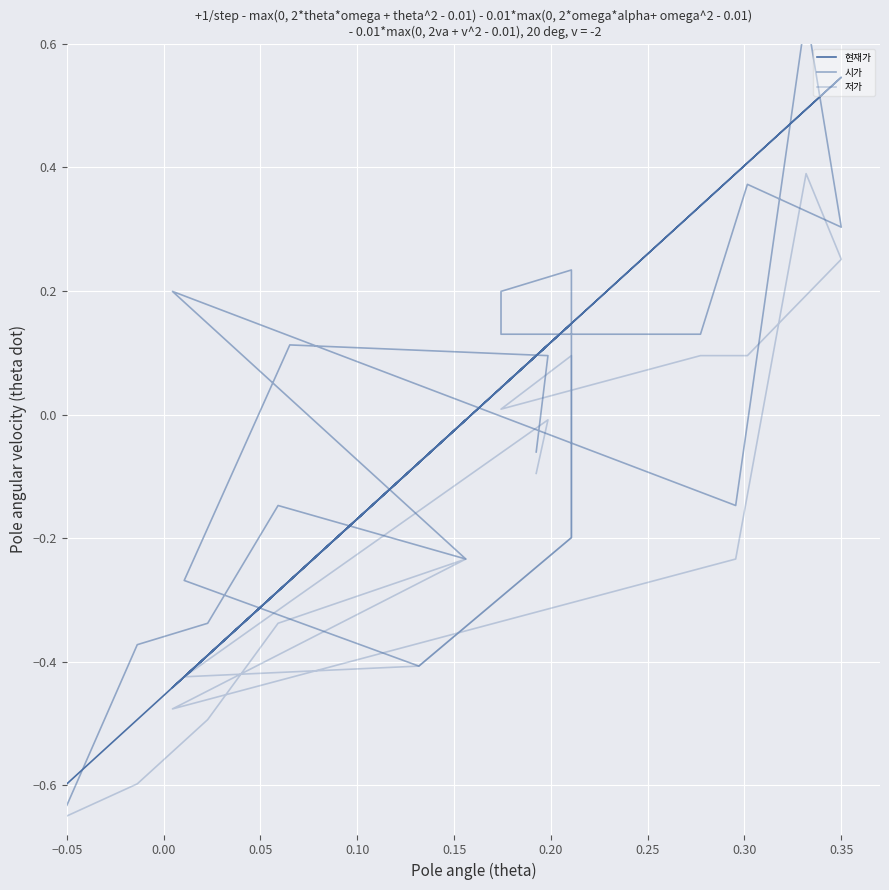

At which label does 현재가 reach its minimum?

−0.05